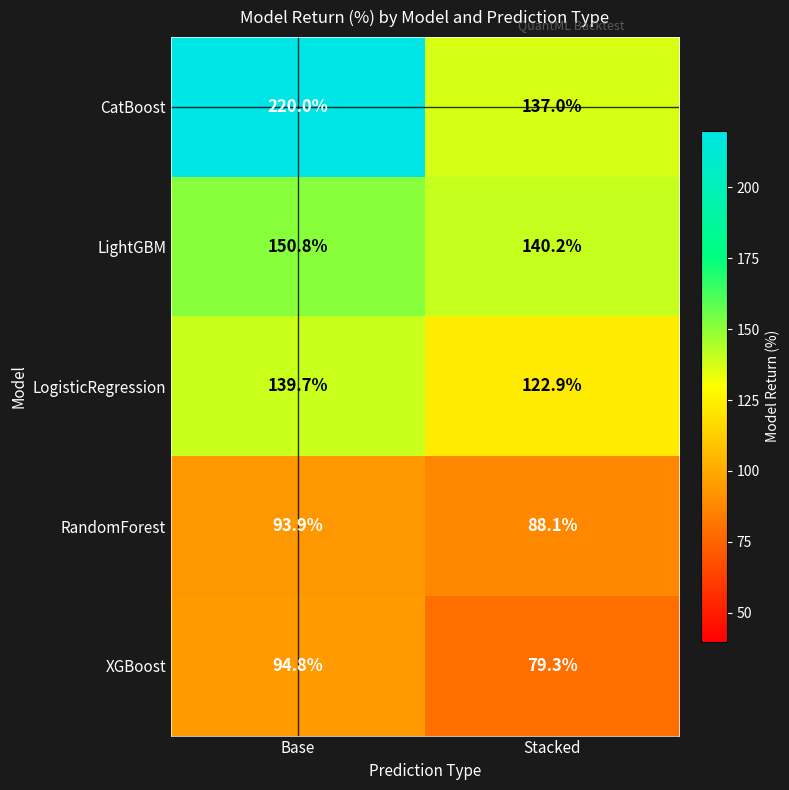

What is the minimum value shown in the chart?

79.3